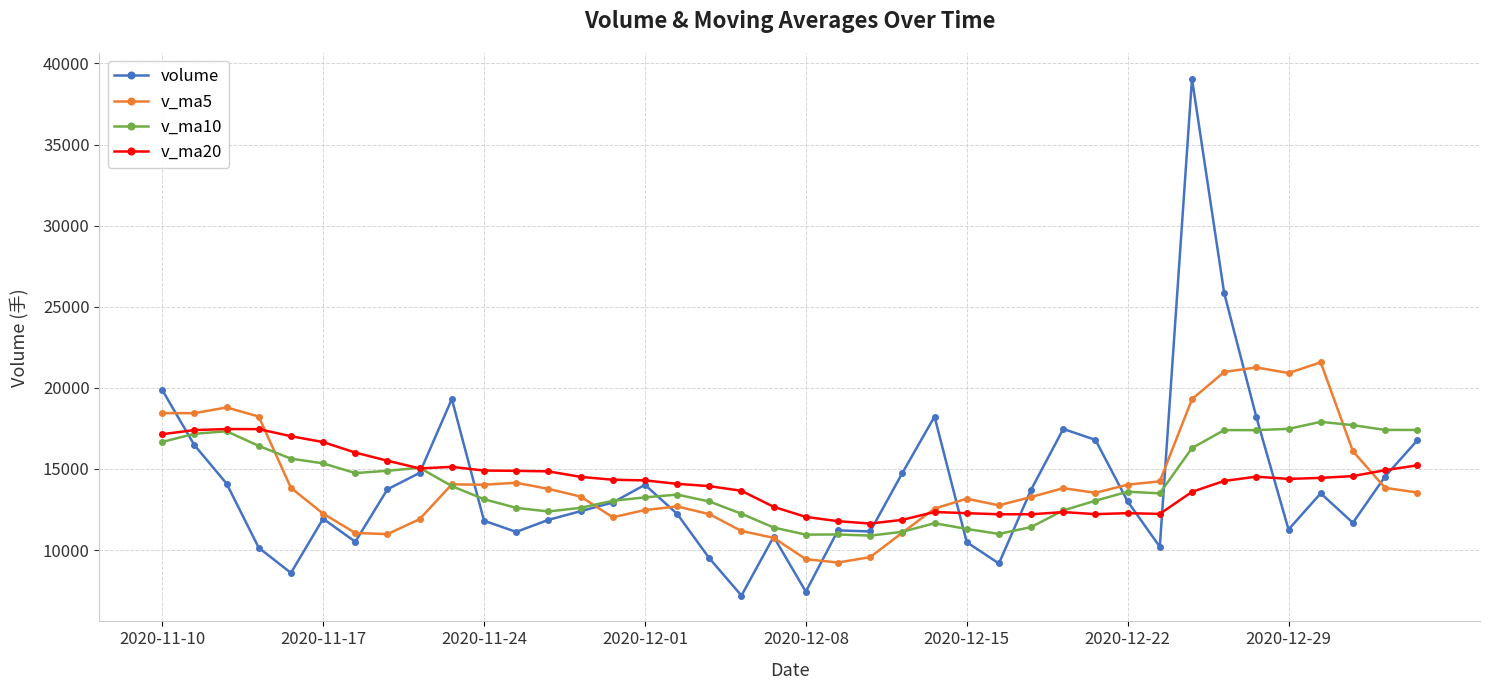

What is the value of the v_ma20 point at the 29th from the left?

12342.0